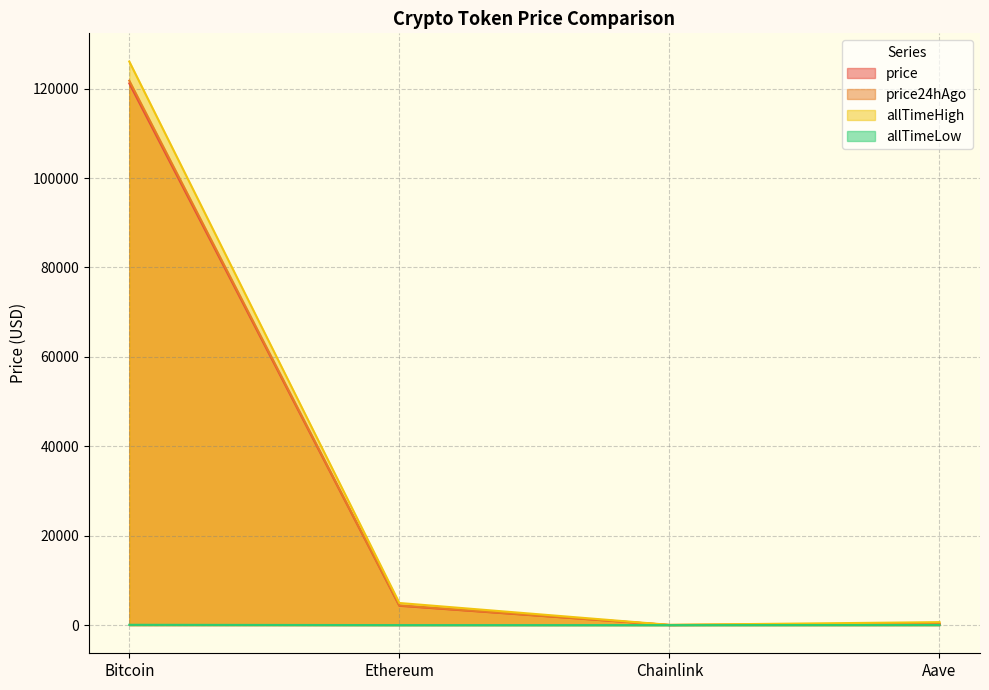

What is the label of the 1st point from the right?

Aave